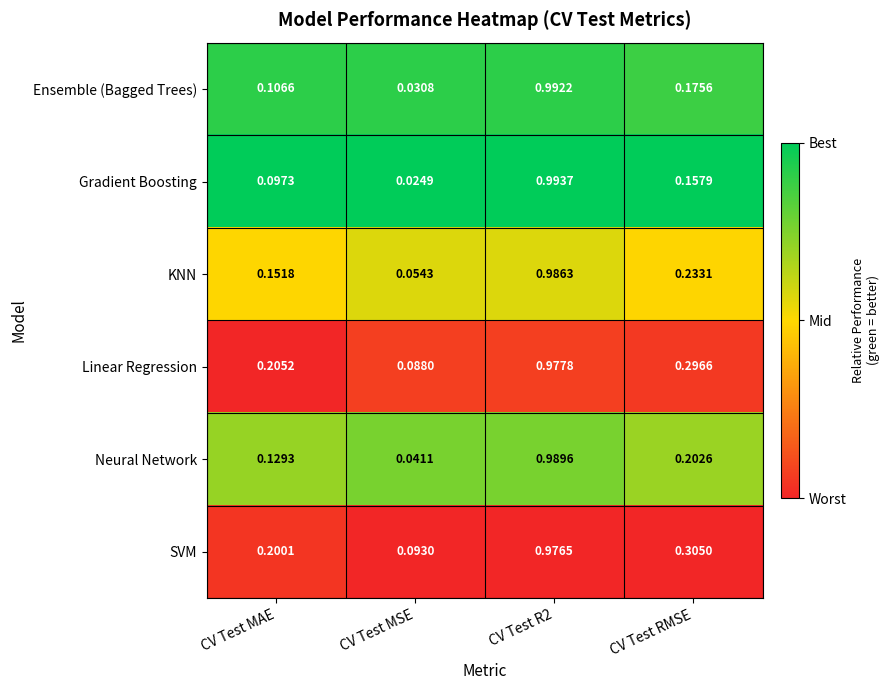

Which series has the largest total across all categories?

SVM